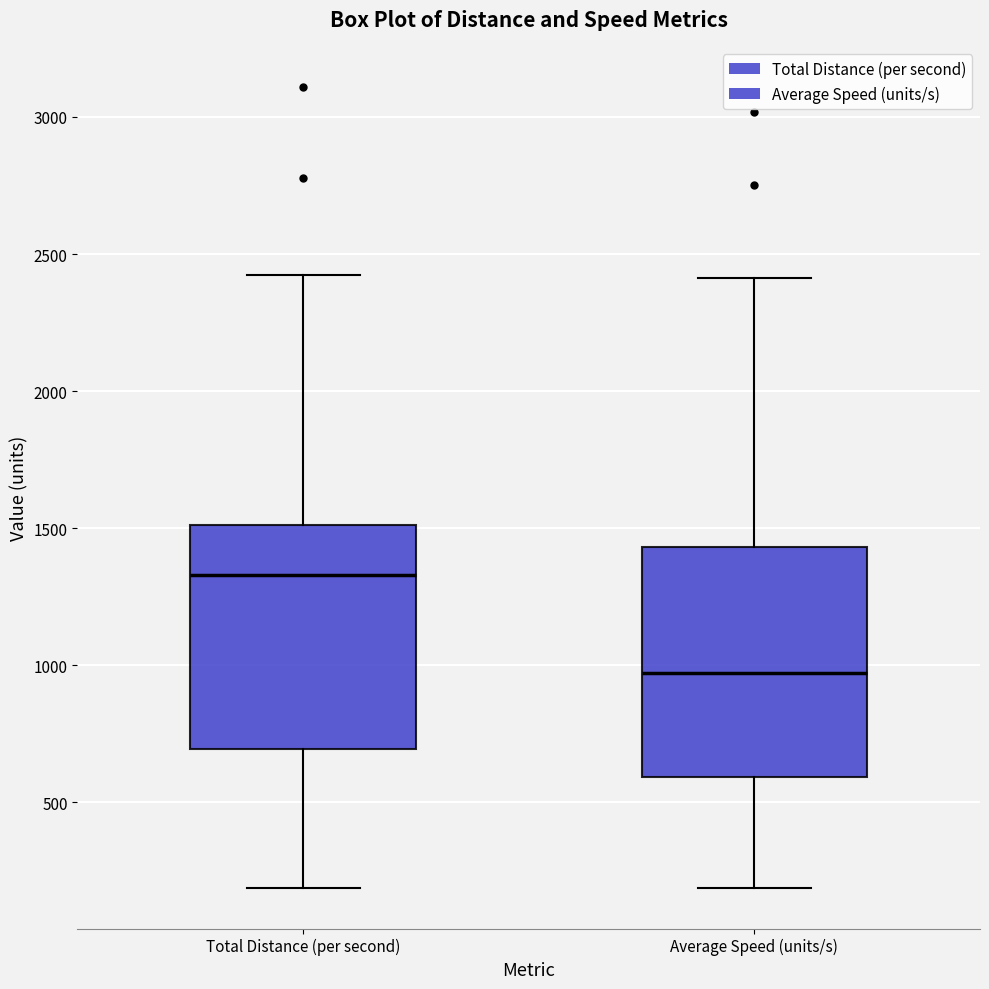

Which box's median line is the lowest?

Average Speed (units/s)